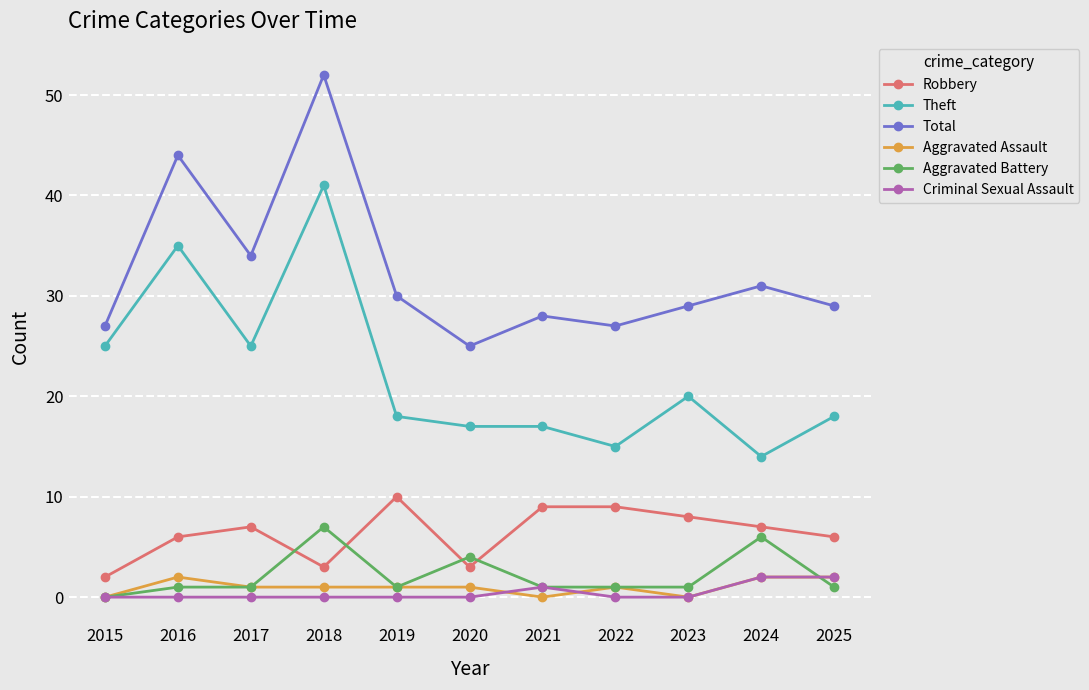

Which category has the highest value in the Robbery series?

2019